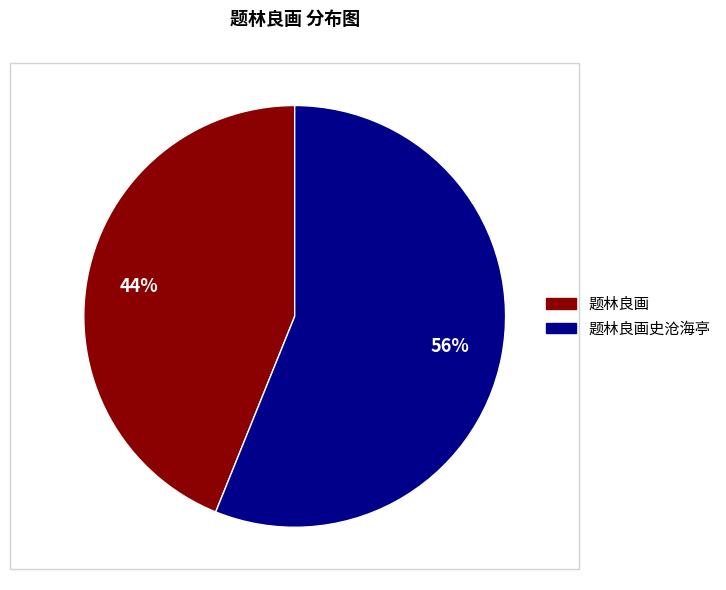

To the nearest percent, what is the average slice percentage?

50%